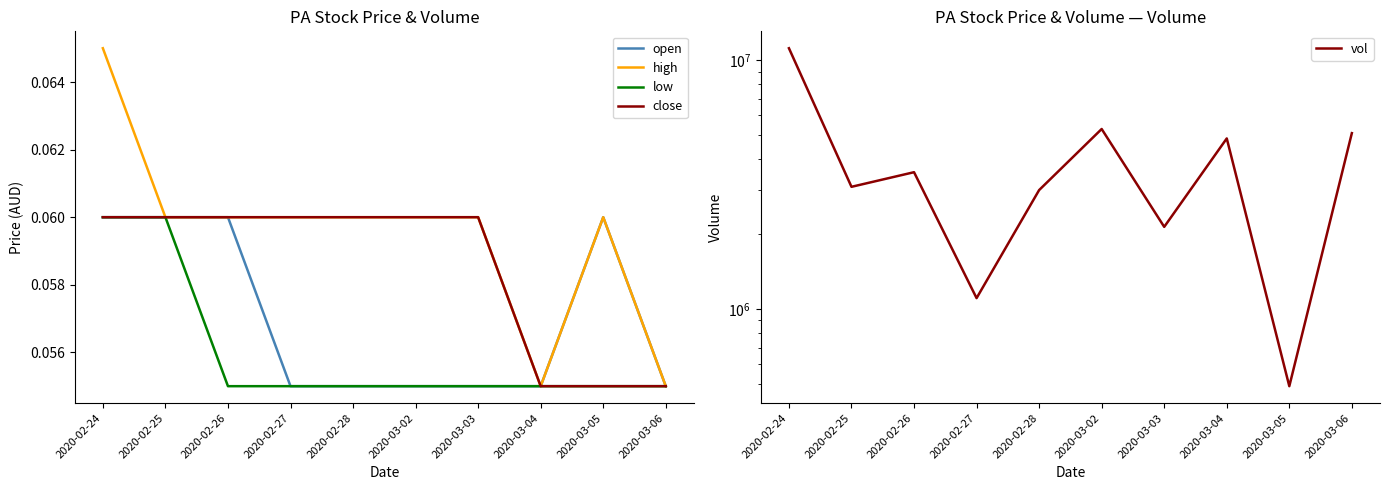

List the labels in order of high value, largest first.

2020-02-24, 2020-02-25, 2020-02-26, 2020-02-27, 2020-02-28, 2020-03-02, 2020-03-03, 2020-03-05, 2020-03-04, 2020-03-06